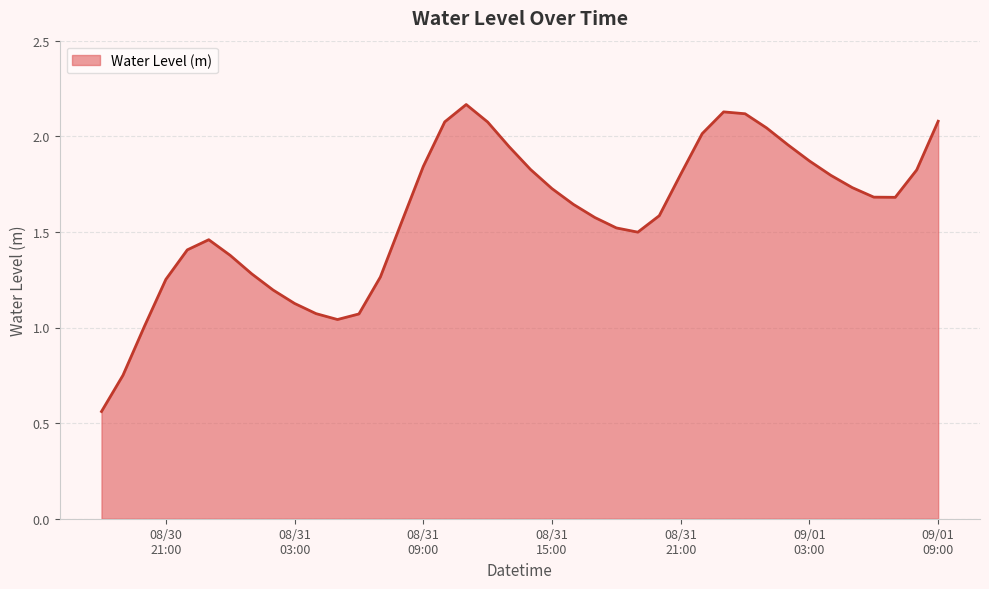

How many lines are shown in the chart?

1